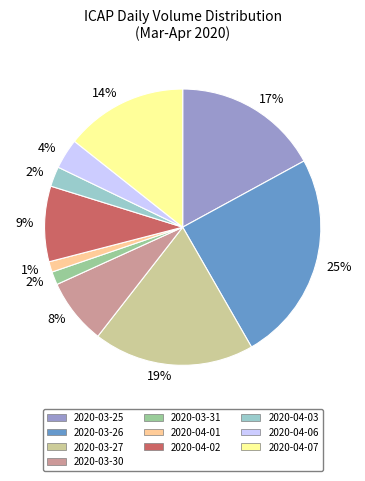

To the nearest percent, what is the average slice percentage?

10%